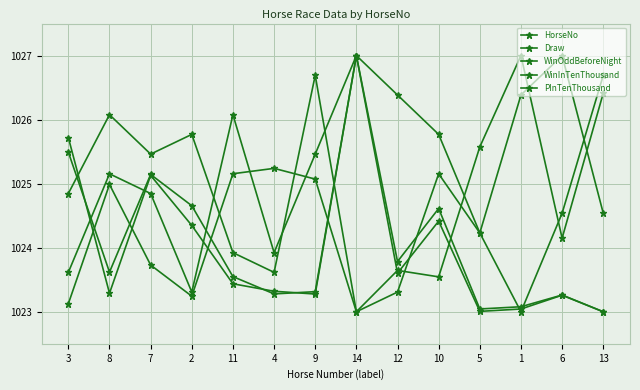

Reading left to right, extract all data points from this chart.

HorseNo: 1023.6	1025.2	1024.8	1023.3	1026.1	1023.9	1025.5	1027.0	1026.4	1025.8	1024.2	1023.0	1024.5	1026.7
Draw: 1024.8	1026.1	1025.5	1025.8	1023.9	1023.6	1026.7	1023.0	1023.3	1025.2	1024.2	1026.4	1027.0	1024.5
WinOddBeforeNight: 1023.1	1025.0	1023.7	1023.2	1025.2	1025.2	1025.1	1023.0	1023.6	1023.5	1025.6	1027.0	1024.1	1026.4
WinInTenThousand: 1025.7	1023.3	1025.1	1024.3	1023.4	1023.3	1023.3	1027.0	1023.6	1024.4	1023.0	1023.0	1023.3	1023.0
PInTenThousand: 1025.5	1023.6	1025.1	1024.7	1023.5	1023.3	1023.3	1027.0	1023.8	1024.6	1023.0	1023.1	1023.3	1023.0